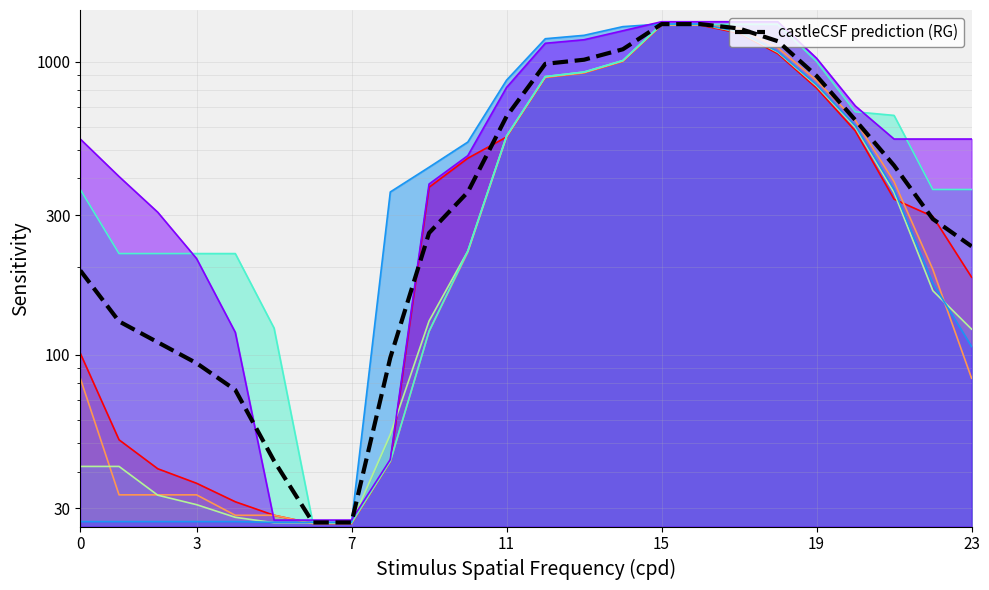

What is the sum of the values at 3 and 18?

1304.5